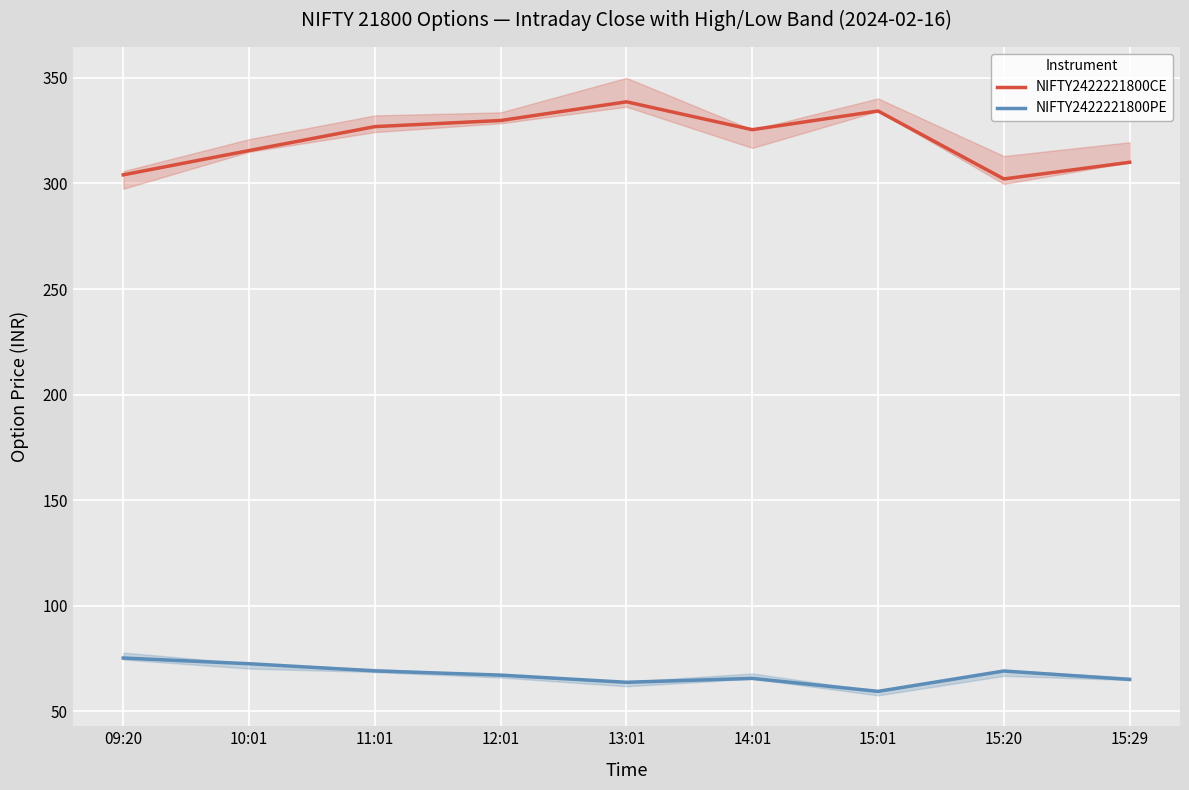

Reading right to left, what are all the values shown in this chart?

NIFTY2422221800CE: 15:29=310.1	15:20=302.1	15:01=334.4	14:01=325.5	13:01=338.7	12:01=329.9	11:01=326.9	10:01=315.6	09:20=304.1
NIFTY2422221800PE: 15:29=65.0	15:20=69.0	15:01=59.4	14:01=65.5	13:01=63.6	12:01=67.0	11:01=69.0	10:01=72.5	09:20=75.2